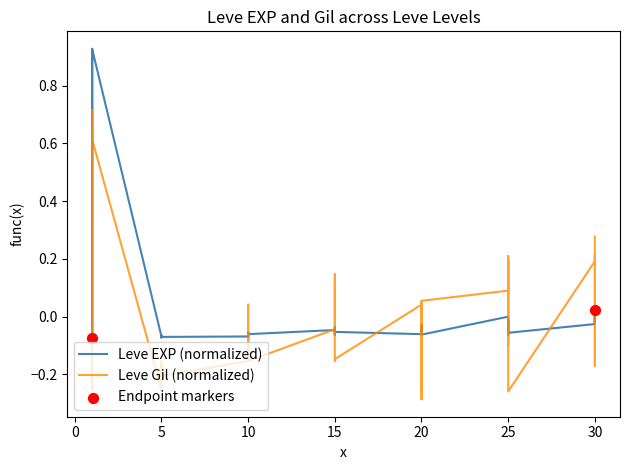

At which category is the sum across all series the highest?

1